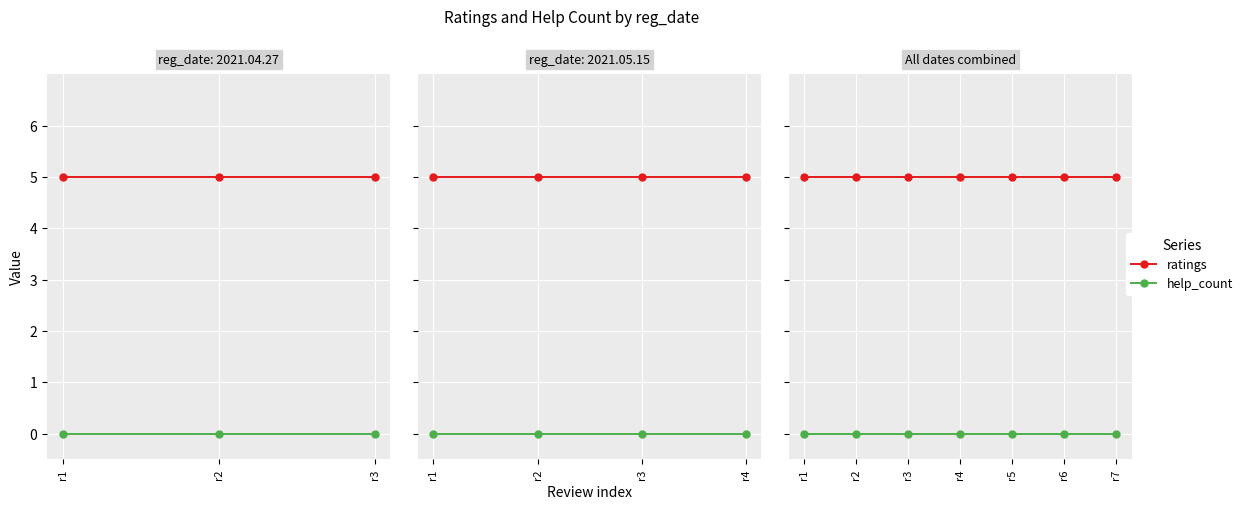

Reading left to right, list all the values displayed in this chart.

ratings: 5	5	5	5	5	5	5
help_count: 0	0	0	0	0	0	0